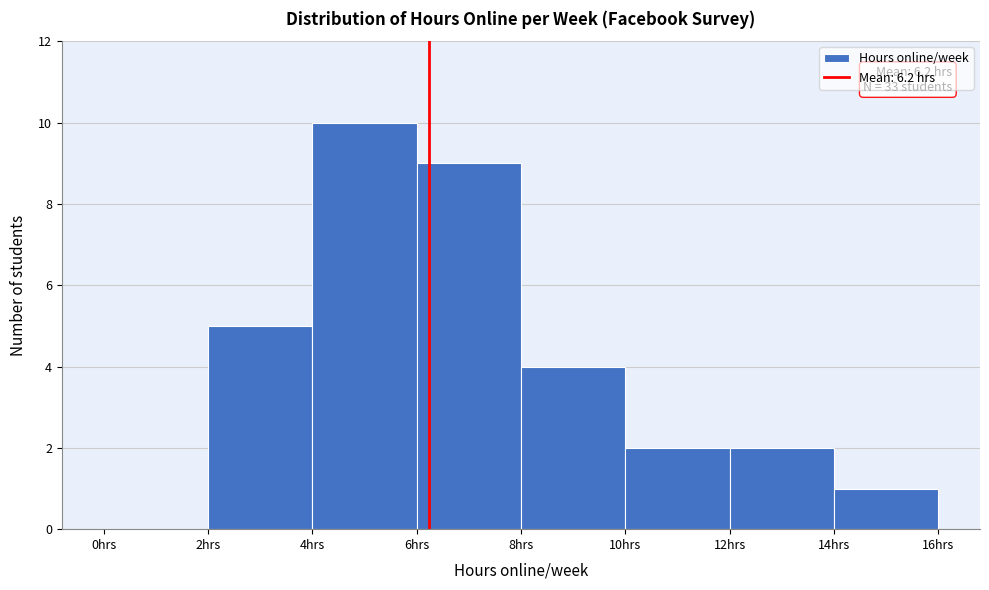

Which range on the x-axis has the tallest bar?

4 to 6